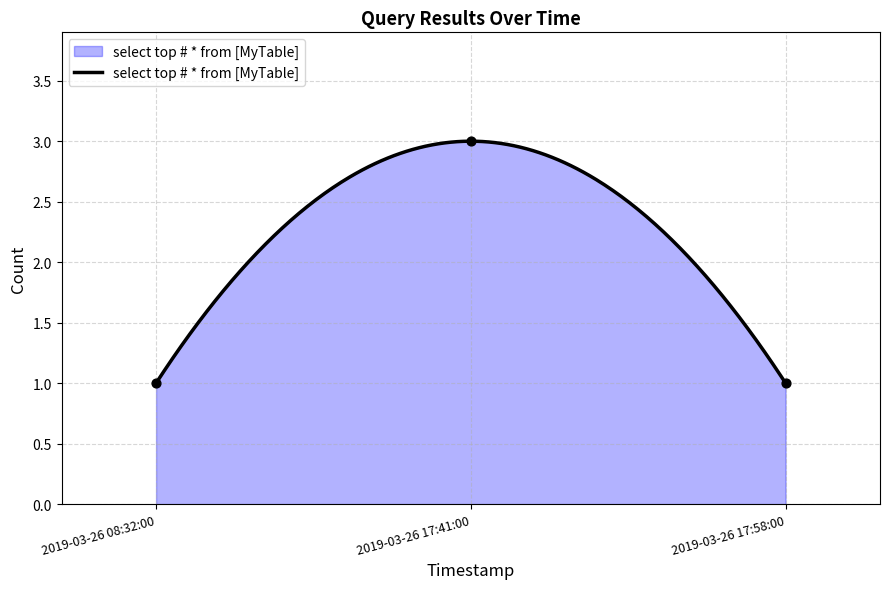

What is the change in value from 2019-03-26 17:41:00 to 2019-03-26 17:58:00?

-2